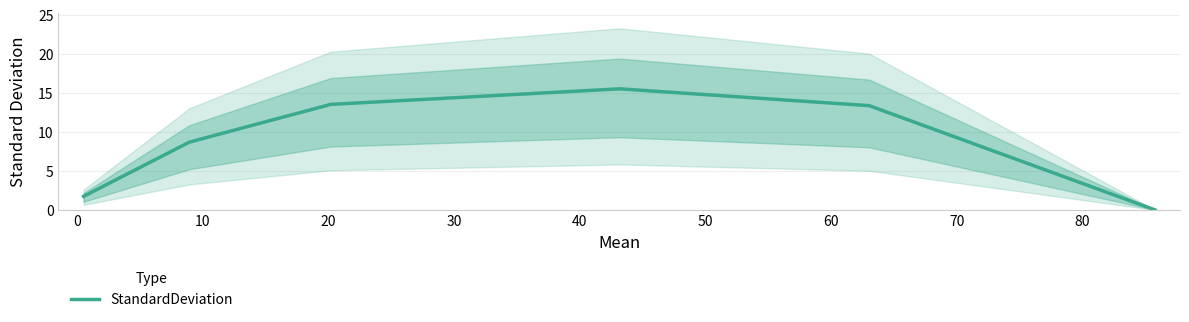

How many series are shown in this chart?

1